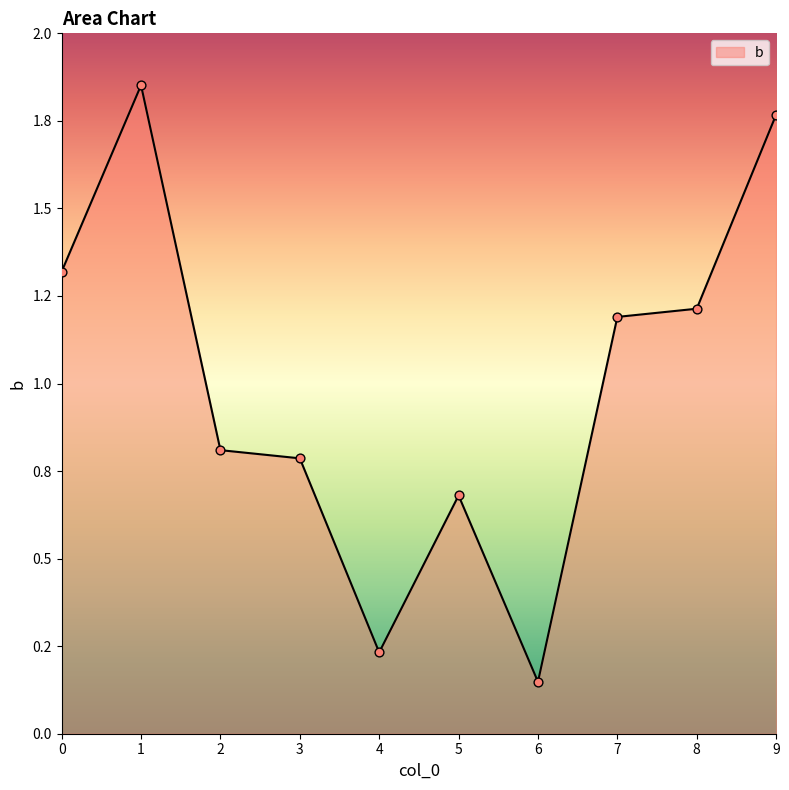

What is the change in value from 1 to 6?

-1.7